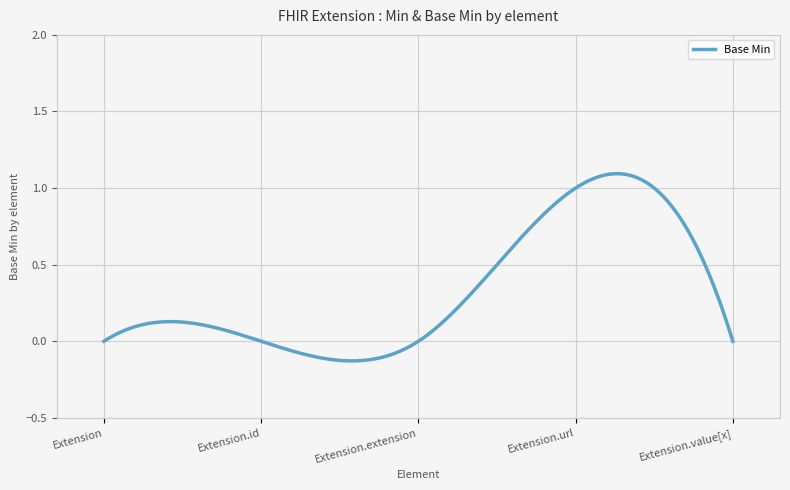

What is the difference between the maximum and minimum values?

1.2